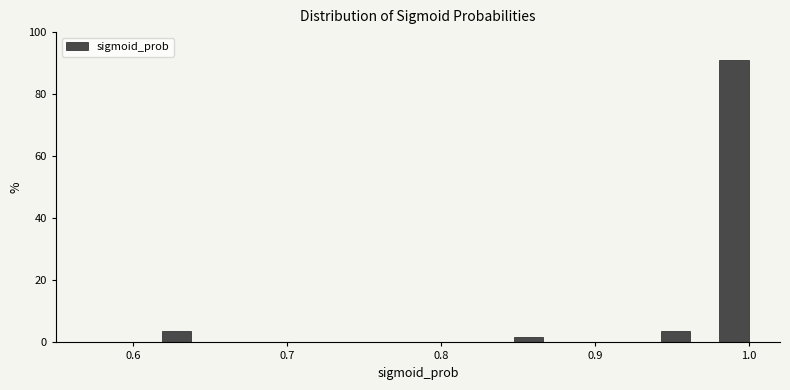

Read against the x-axis, roughly where is the centre of the tallest bar?

0.99